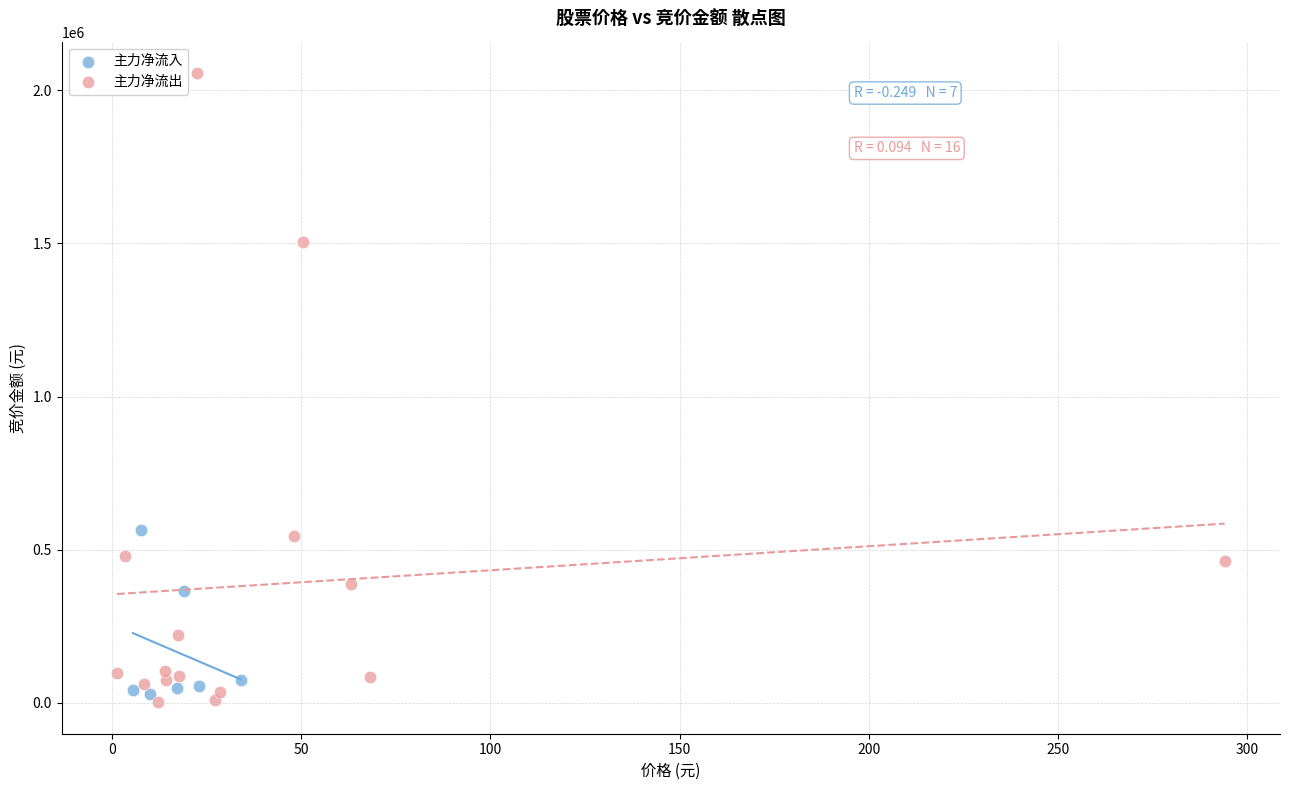

Which series has the widest spread of Y values?

主力净流出